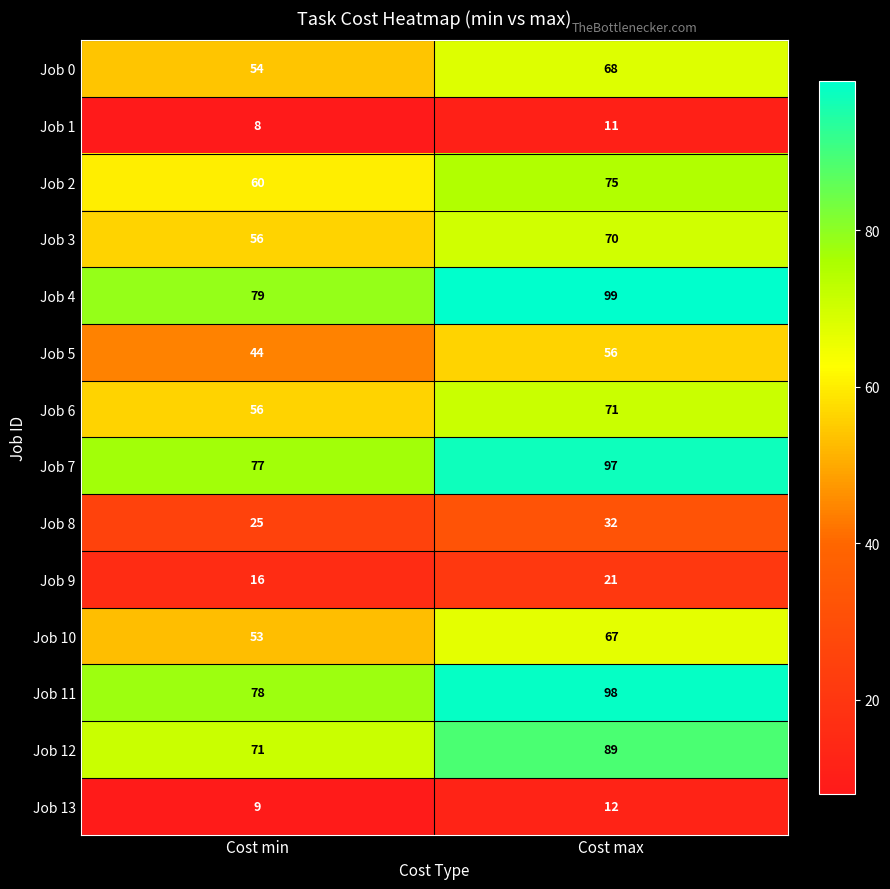

True or false: Job 1 has a value of 12 at Cost min.

False